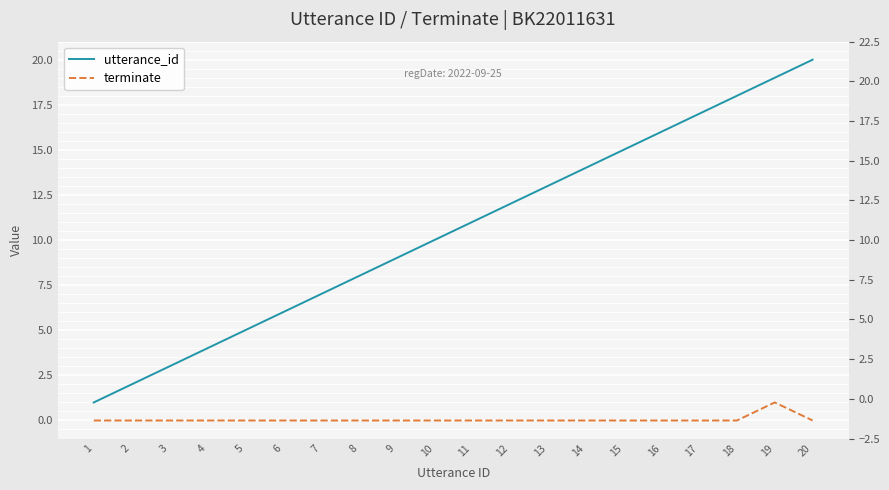

The value of utterance_id at 6 is 8. True or false?

False